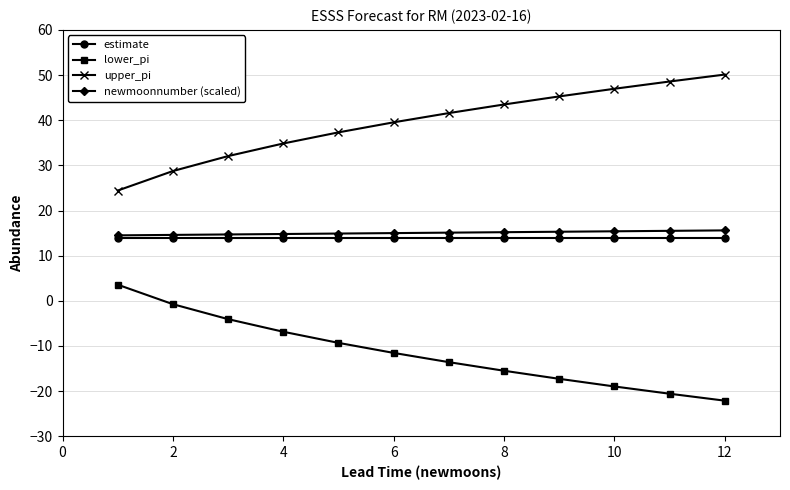

What is the value of the lower_pi point at the 8th from the left?

-15.5